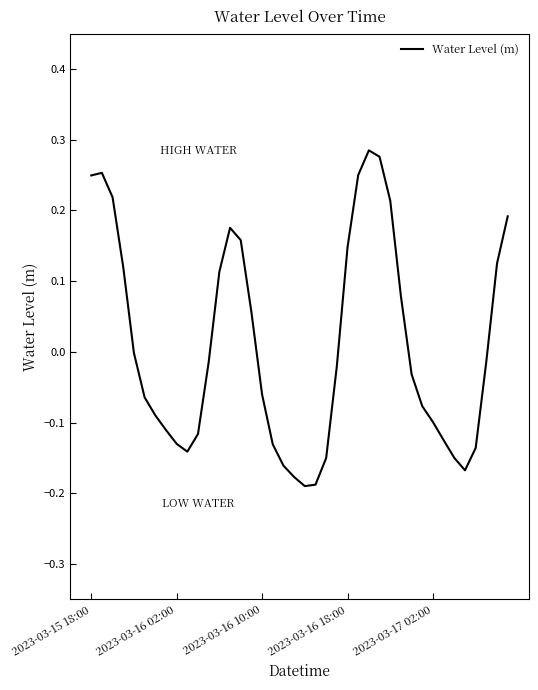

What is the difference between the maximum and minimum values?

0.5